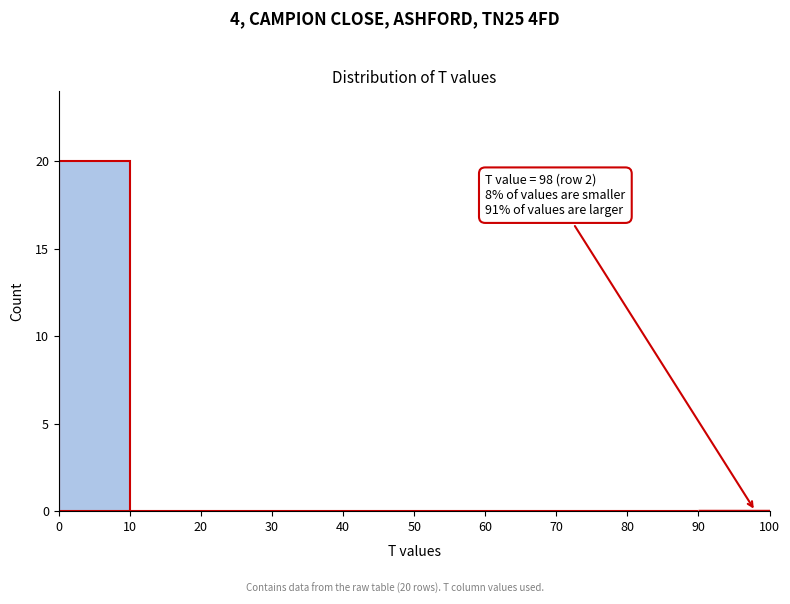

Which range on the x-axis has the tallest bar?

0 to 10